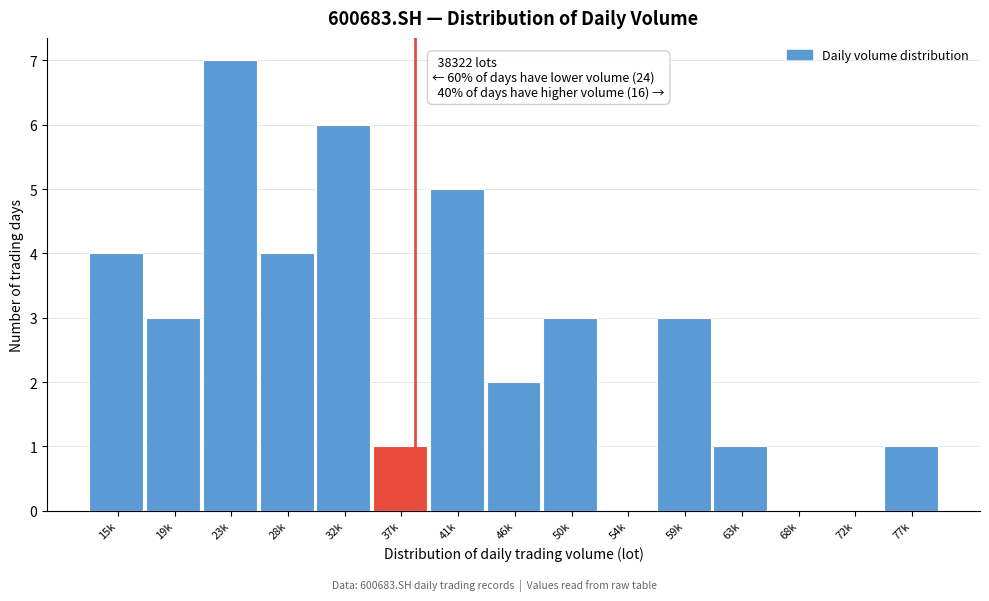

Reading left to right, what are all the values shown in this chart?

15k=4	19k=3	23k=7	28k=4	32k=6	37k=1	41k=5	46k=2	50k=3	54k=0	59k=3	63k=1	68k=0	72k=0	77k=1